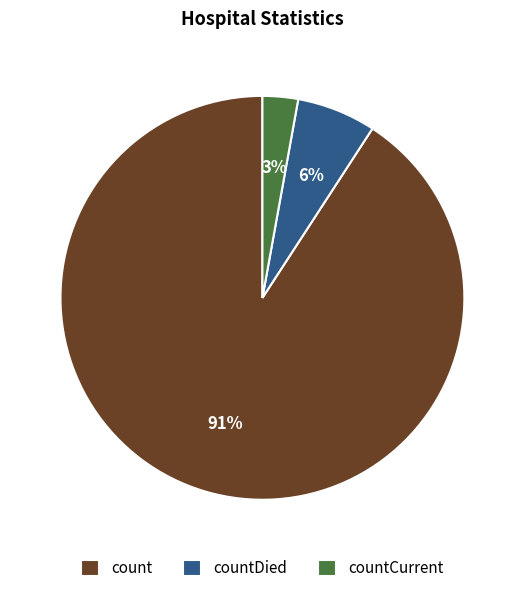

Rank the categories by value from lowest to highest.

countCurrent, countDied, count